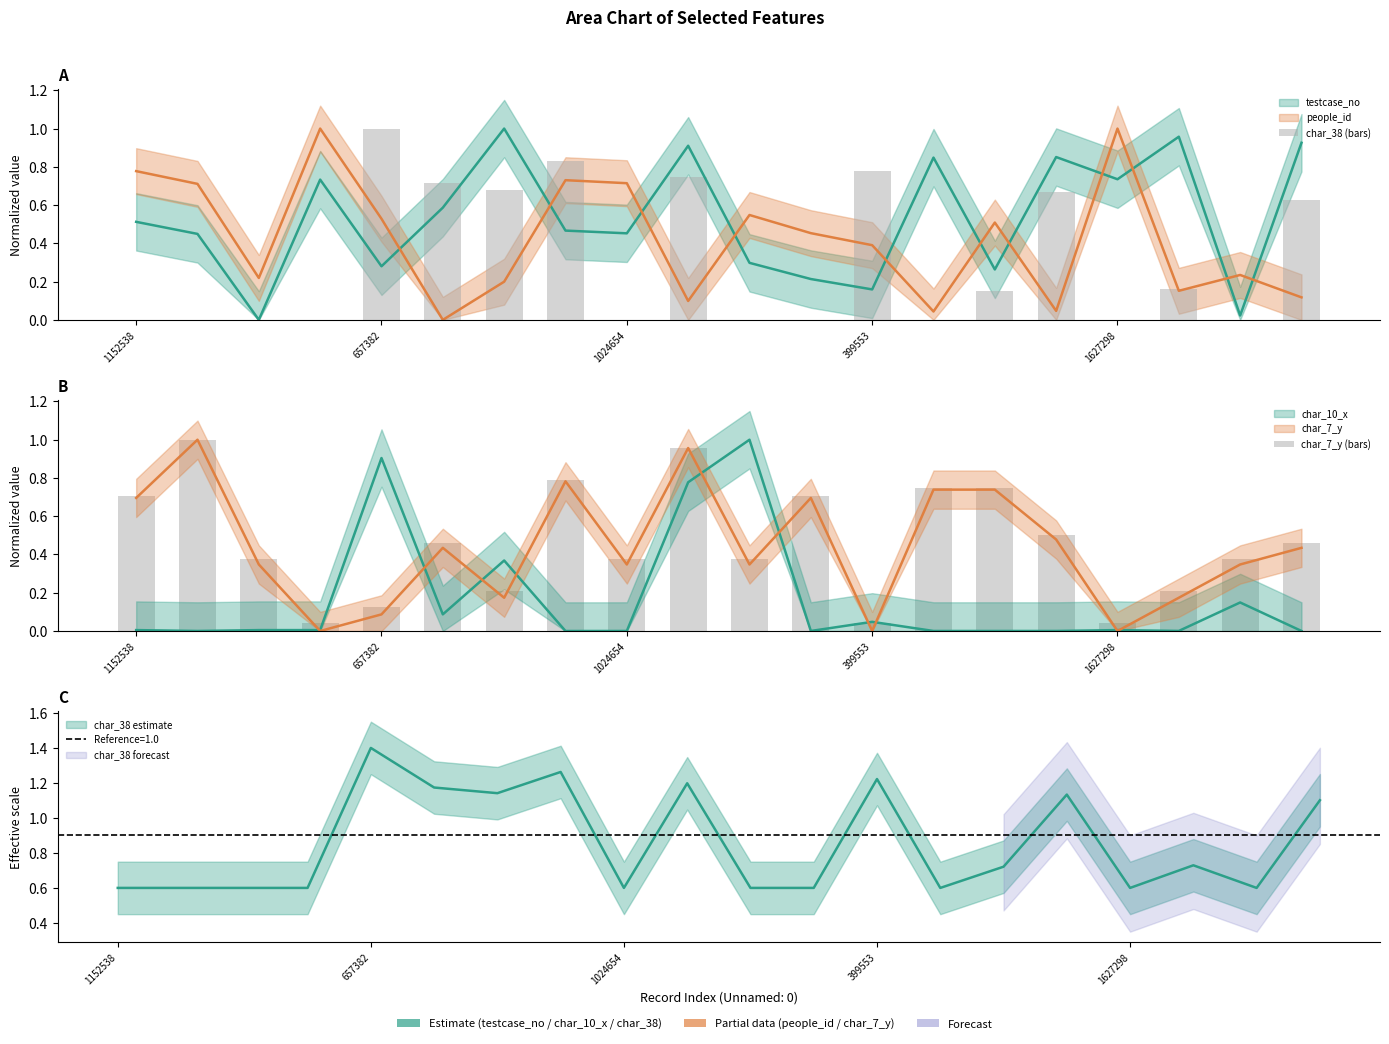

Which category has the lowest value across all series?

1152538